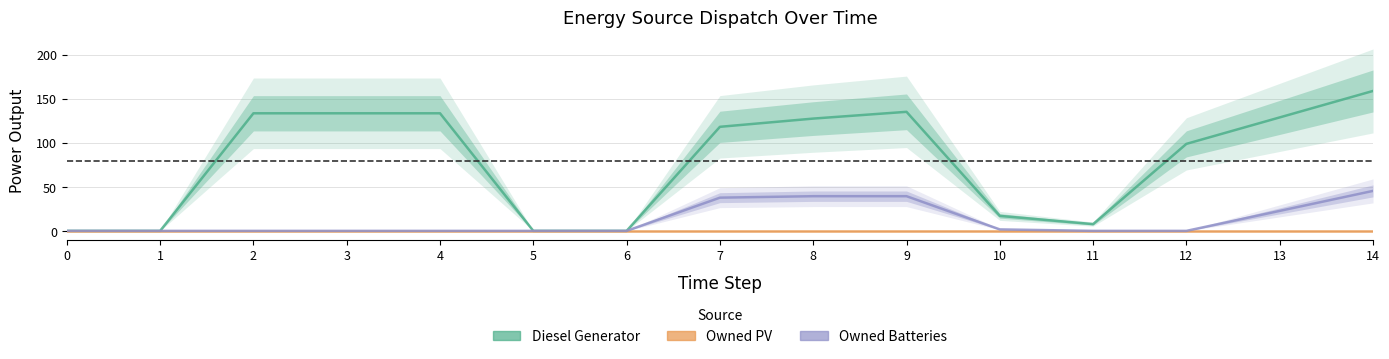

What is the value of the Diesel Generator point at the 13th from the left?

98.7